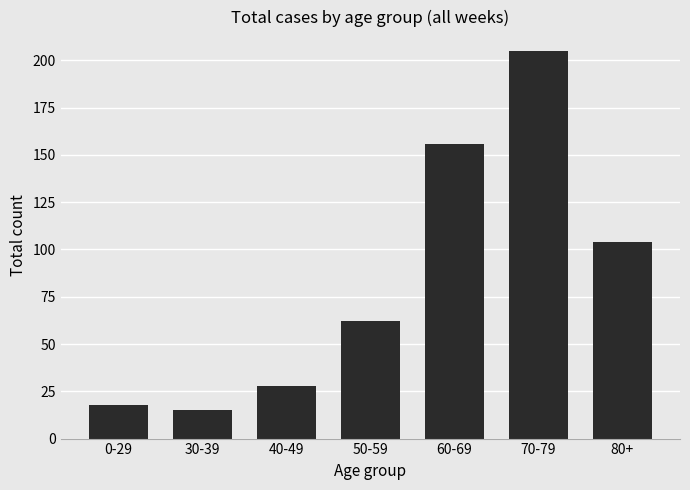

What is the sum of the values at 60-69 and 0-29?

174